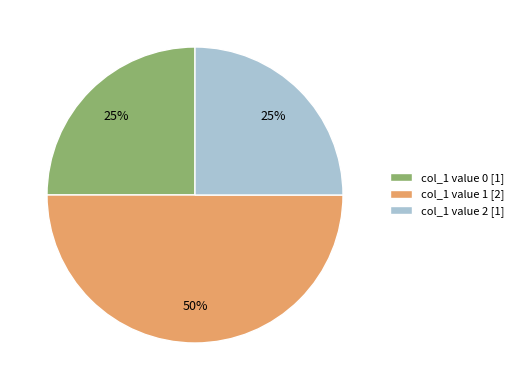

Is col_1 value 2 [1] the majority of the pie?

No